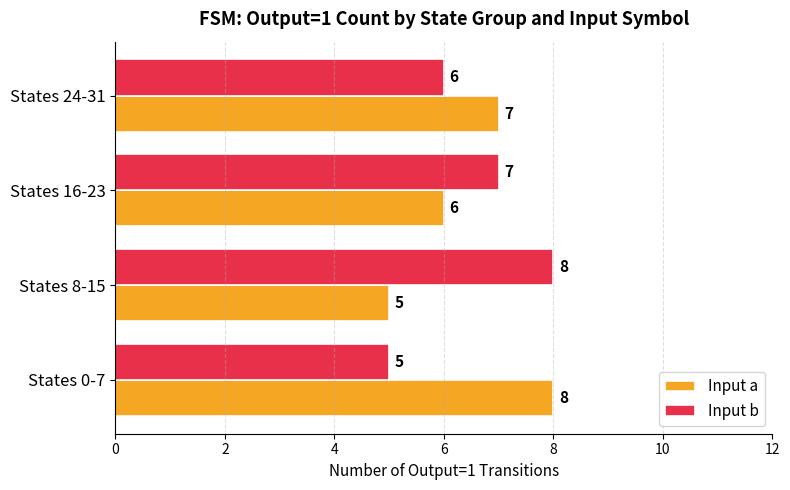

What are all the series names shown in the legend?

Input a, Input b